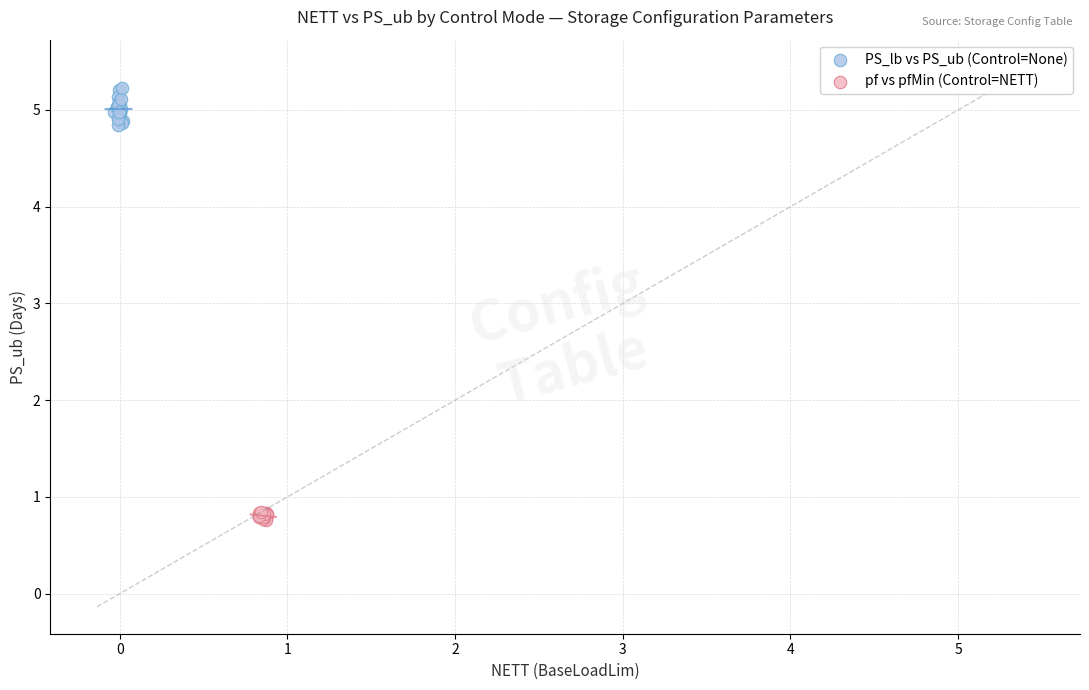

Which series has the widest spread of Y values?

PS_lb vs PS_ub (Control=None)